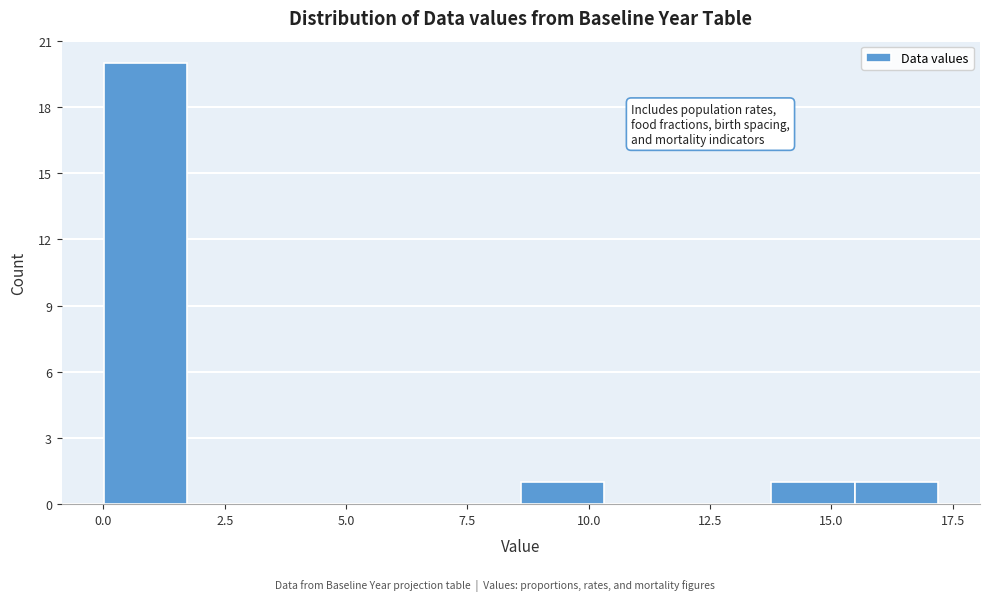

Around what value on the x-axis is the tallest bar? Give the approximate position of its centre, as read against the axis.

1.0